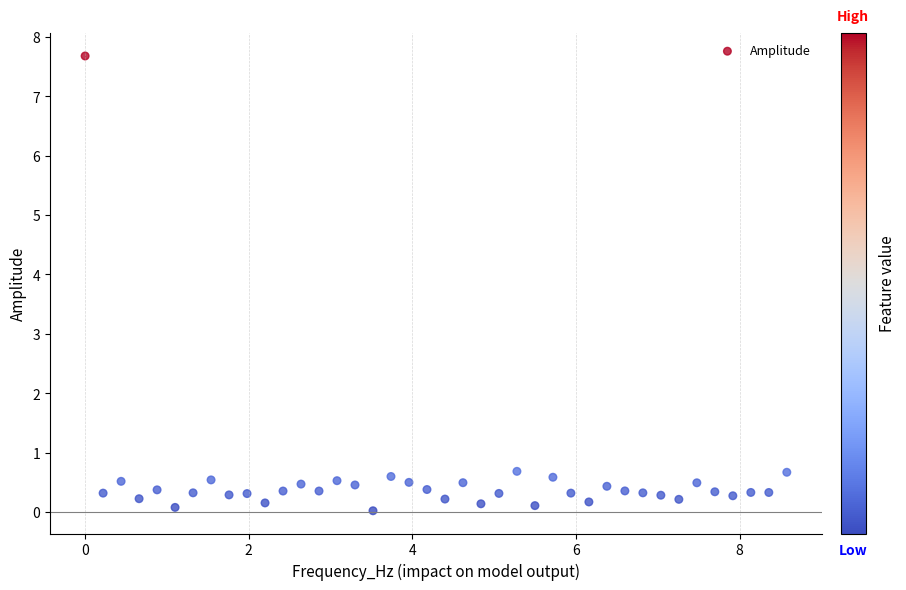

What is the range of Y values (max minus min)?

7.7